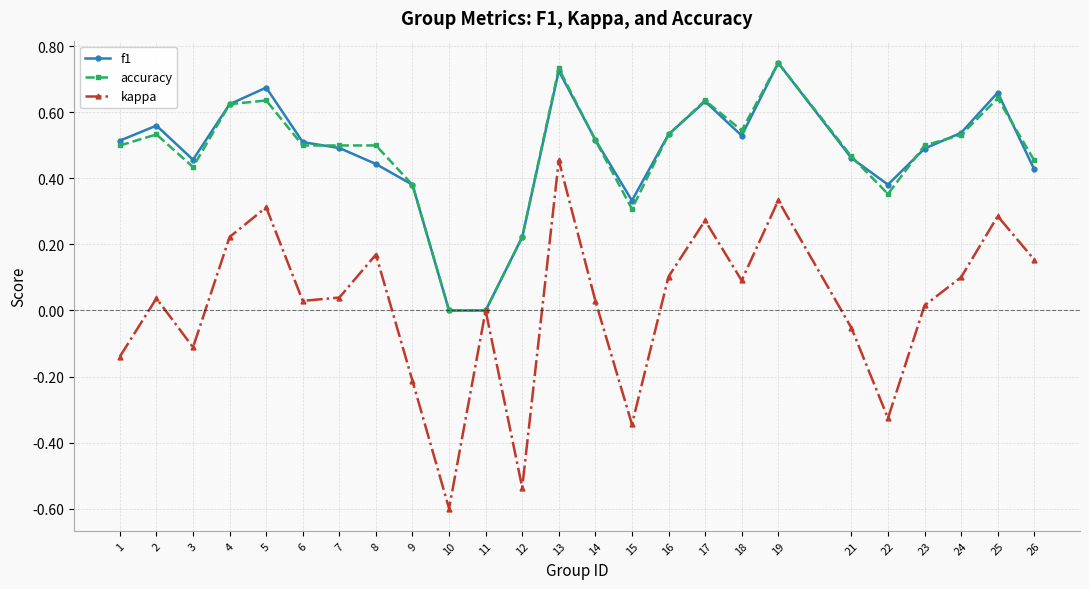

Is it true that kappa equals 0.4 at 17?

False